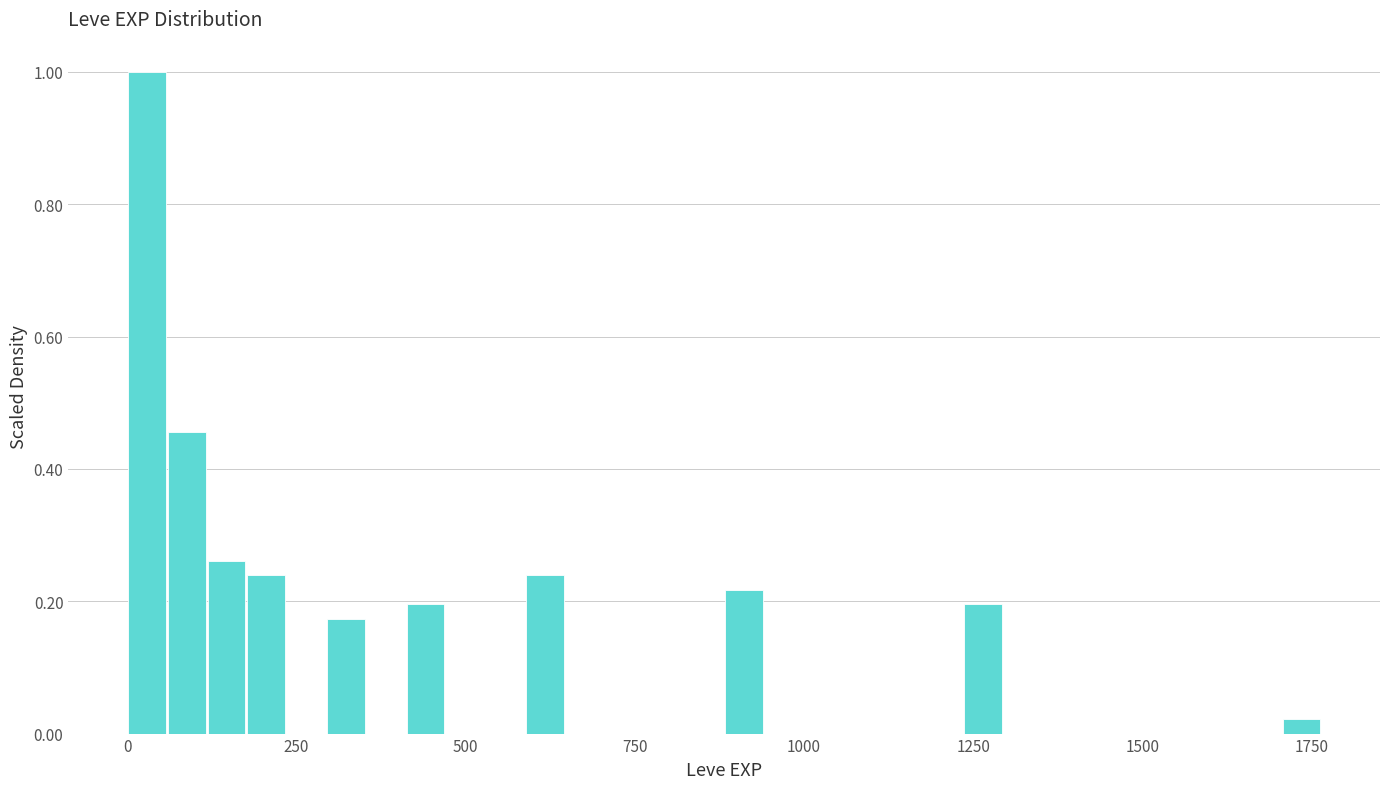

Read against the x-axis, roughly where is the centre of the tallest bar?

50